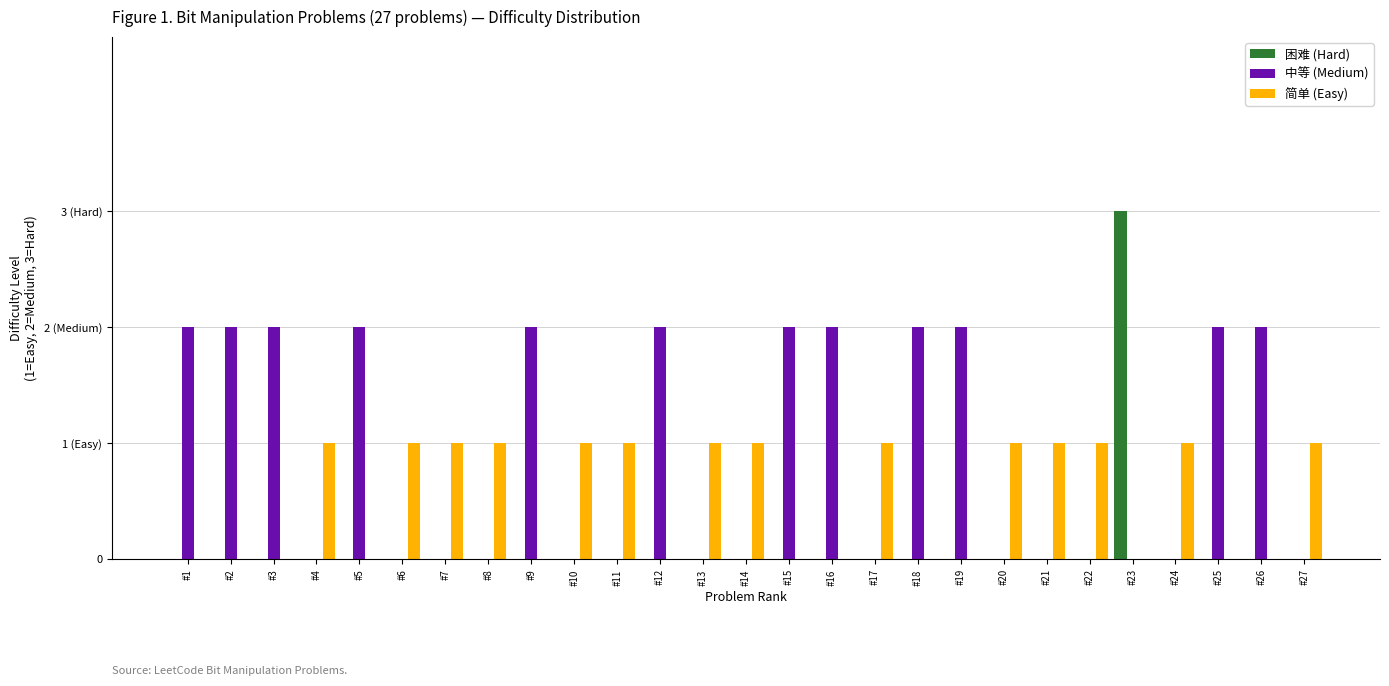

What are all the series names shown in the legend?

困难 (Hard), 中等 (Medium), 简单 (Easy)